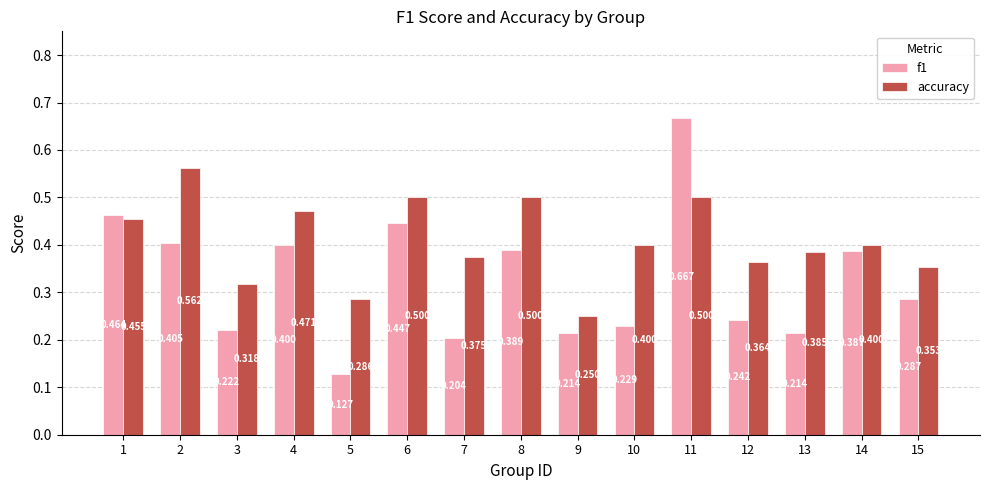

How many bars are there in each group?

2